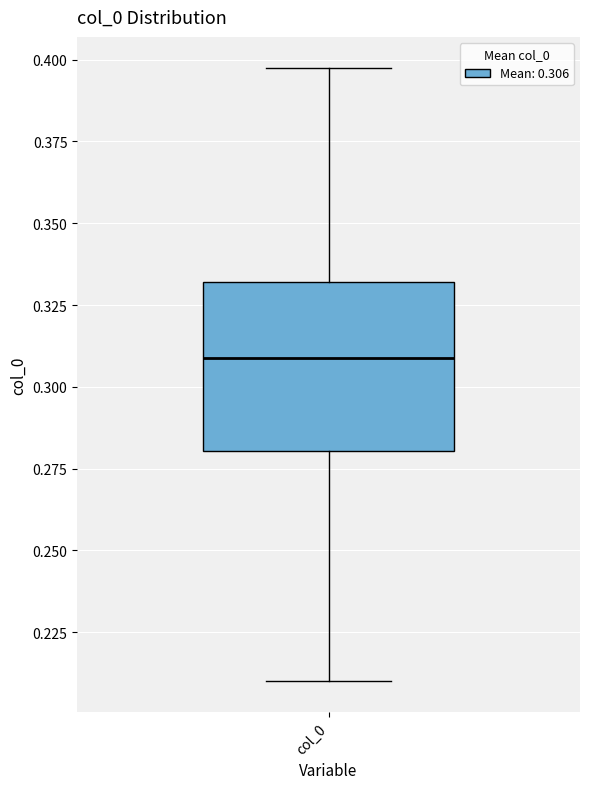

Where is the upper edge of the box for col_0 on the y-axis? The values are not printed on the chart, so give them approximately, as read against the axis.

0.33